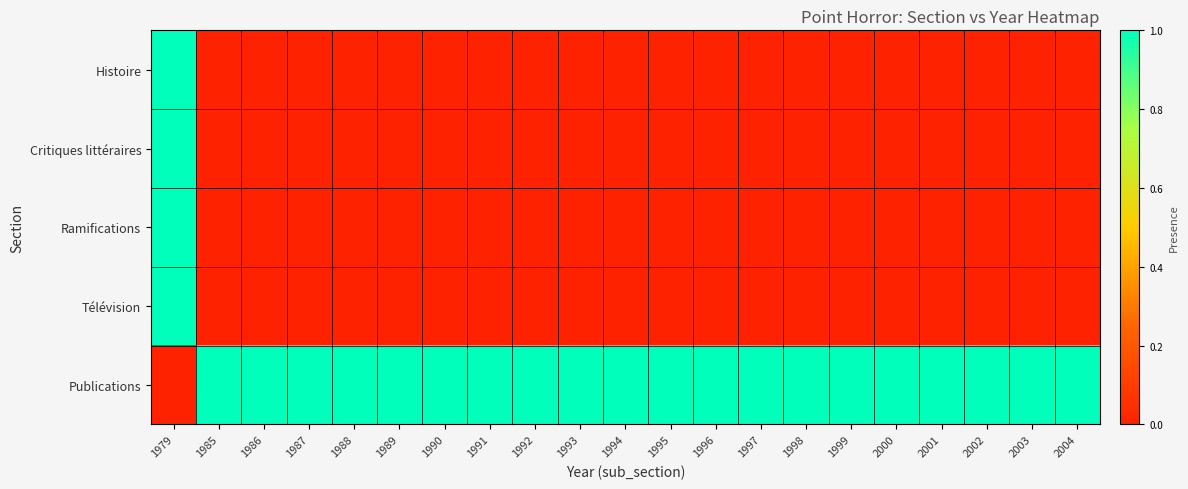

What is the spread (max minus min) of values at 1993?

1